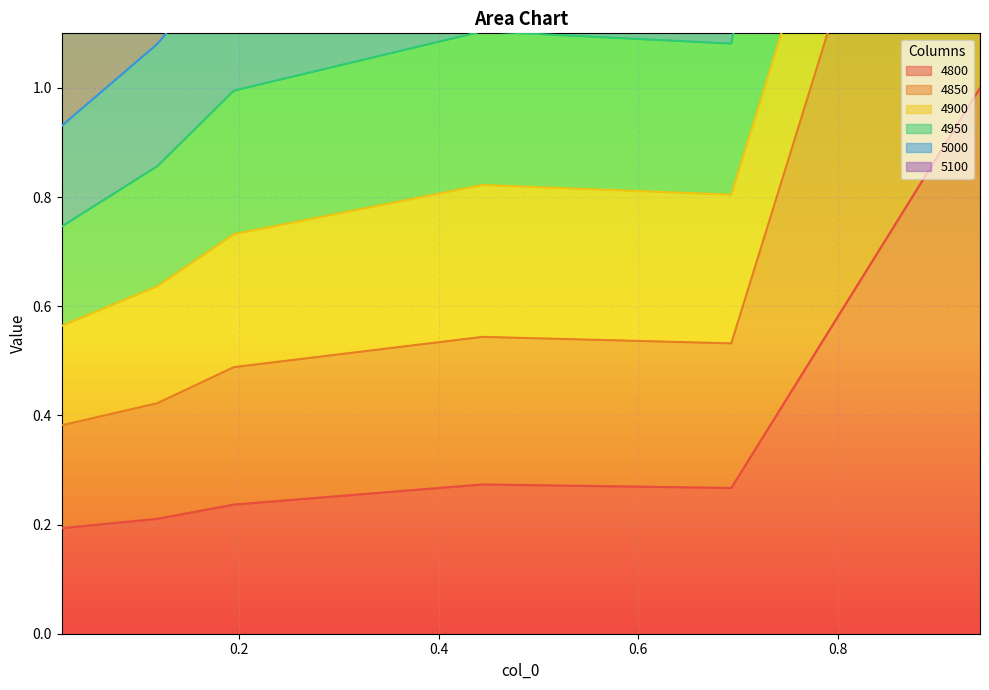

What is the maximum value for 4950?

3.3